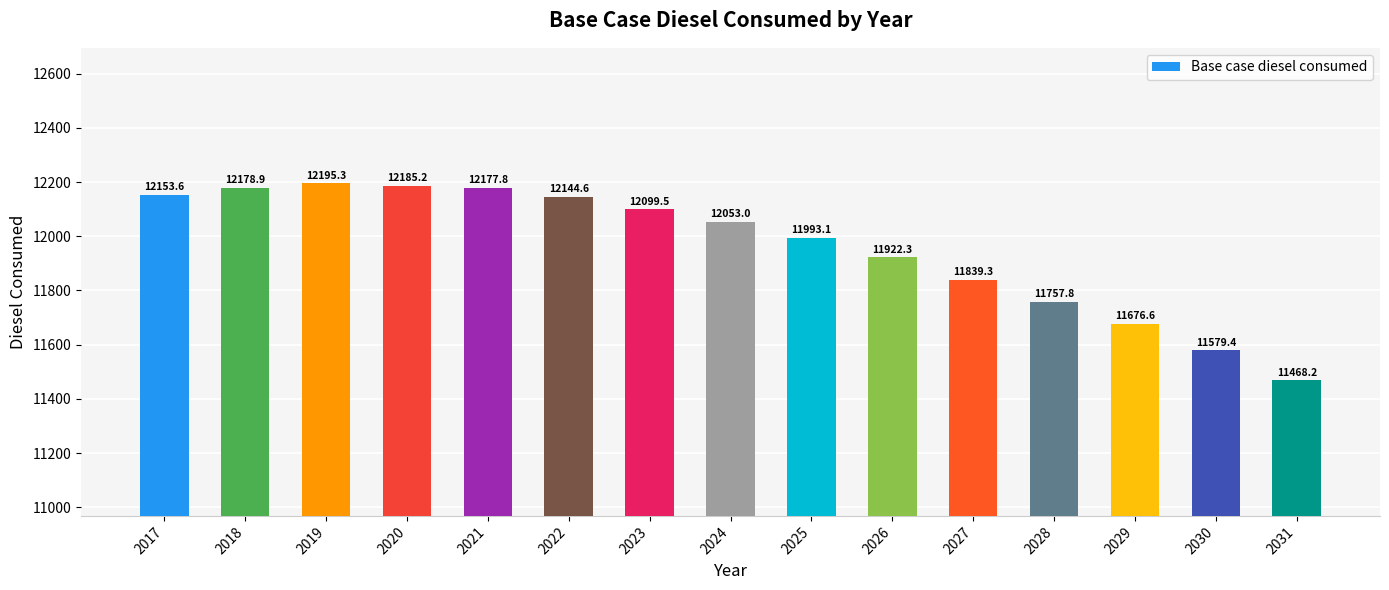

The value at 2030 is 6344.1. True or false?

False